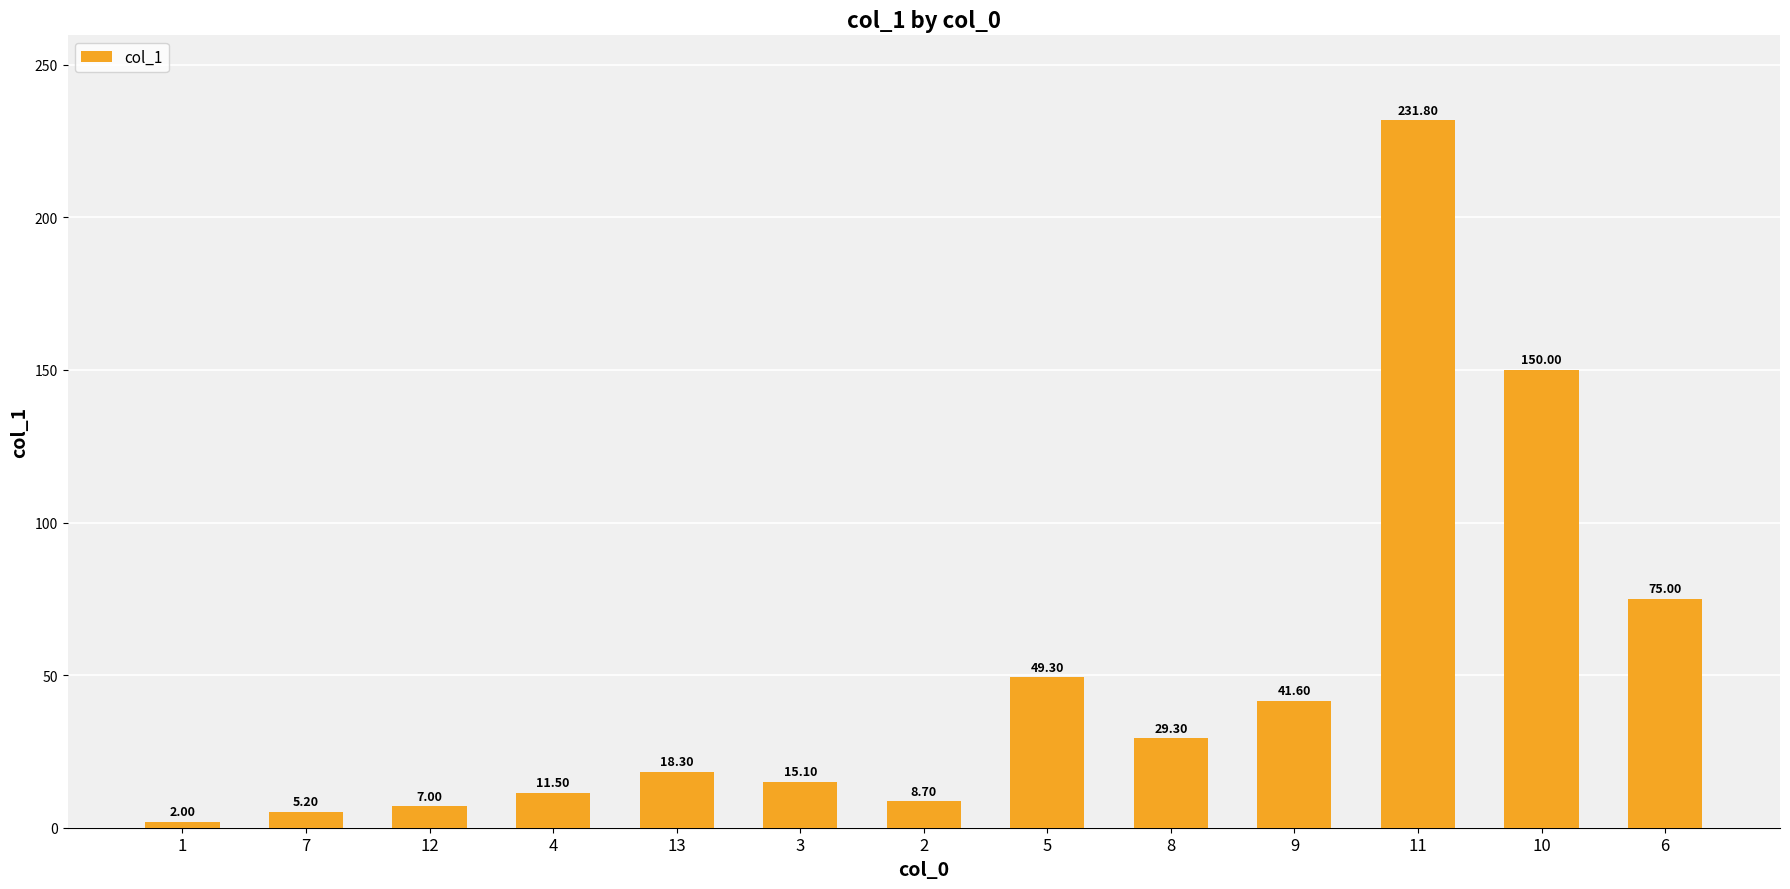

Which has a higher value, 11 or 7?

11